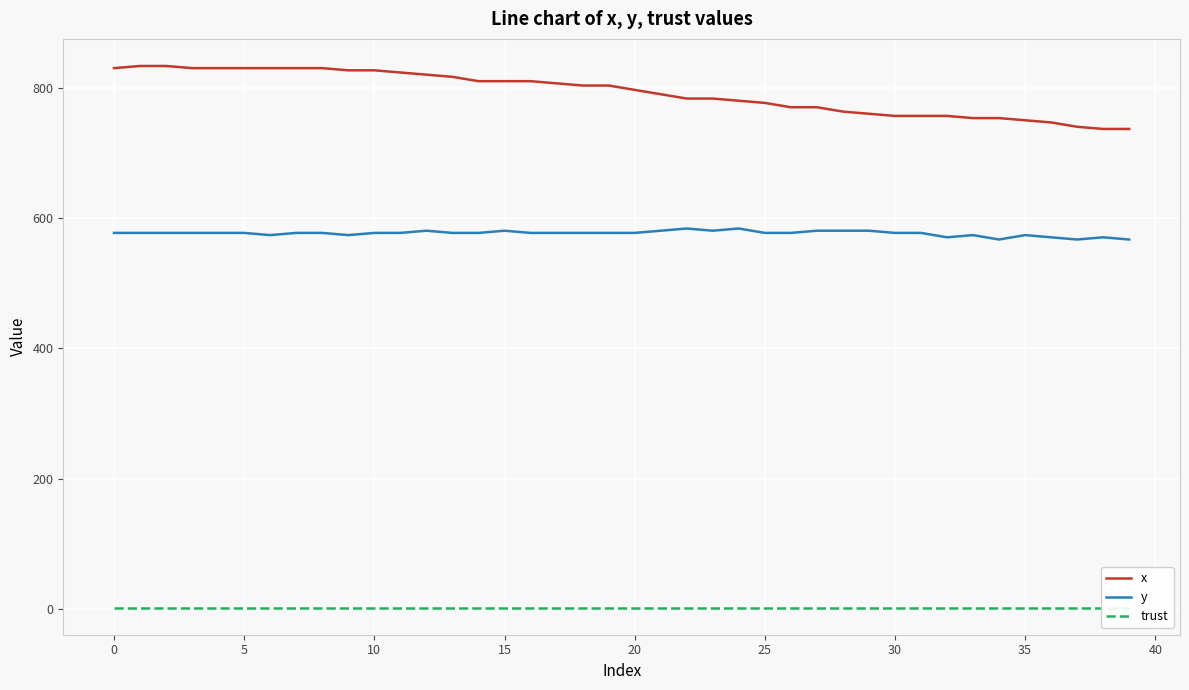

The x series shows 288.6 at 17. True or false?

False